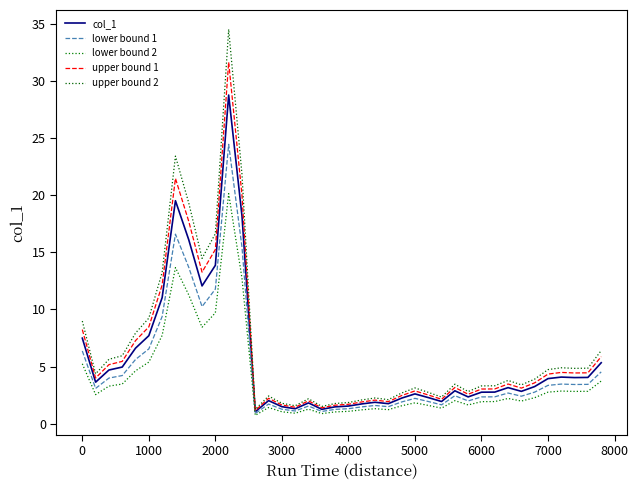

Is this an area chart (filled region under the line)?

No